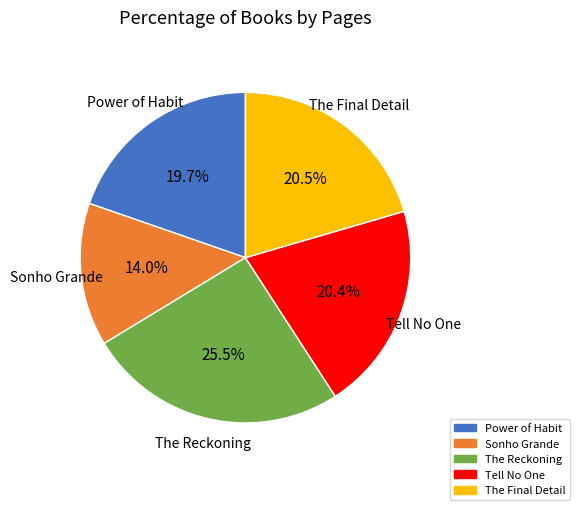

Combined, do Power of Habit and Sonho Grande account for over 50%?

No